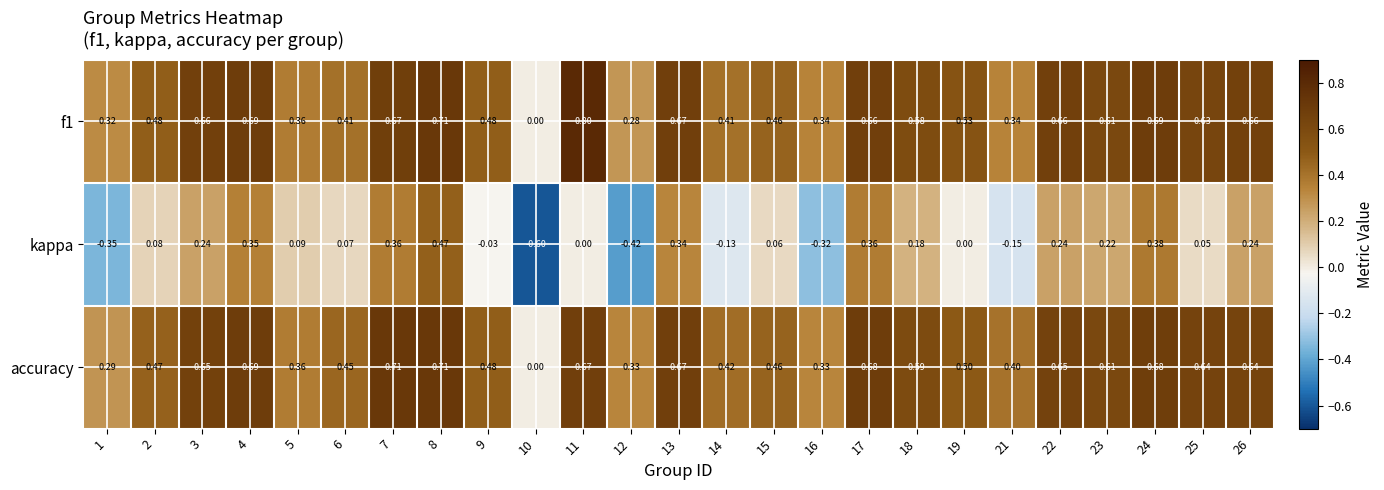

Between 6 and 13, which series saw the biggest shift?

kappa